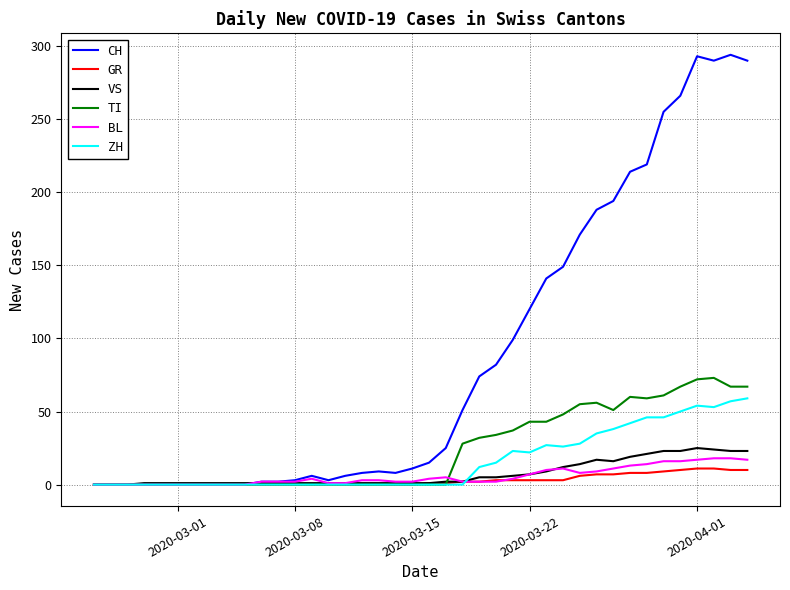

Which series has the largest range (max minus min)?

CH